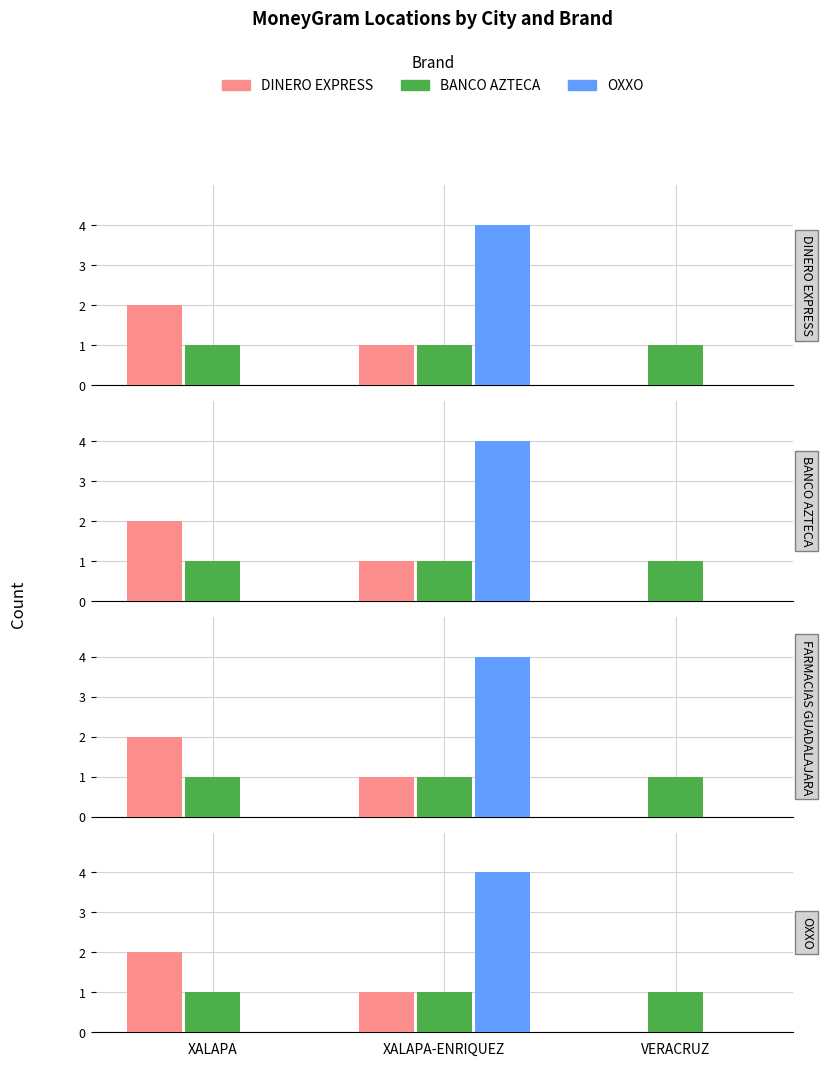

Reading left to right, transcribe all the data shown in this chart.

DINERO EXPRESS: 2	1	0
BANCO AZTECA: 1	1	1
OXXO: 0	4	0